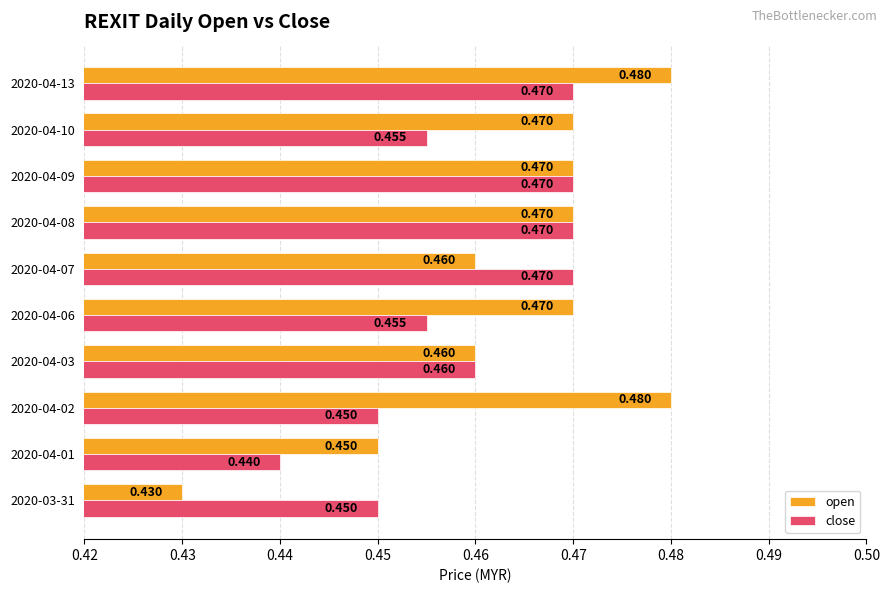

Is the value of close at 2020-04-08 greater than the value of open at 2020-04-13?

No